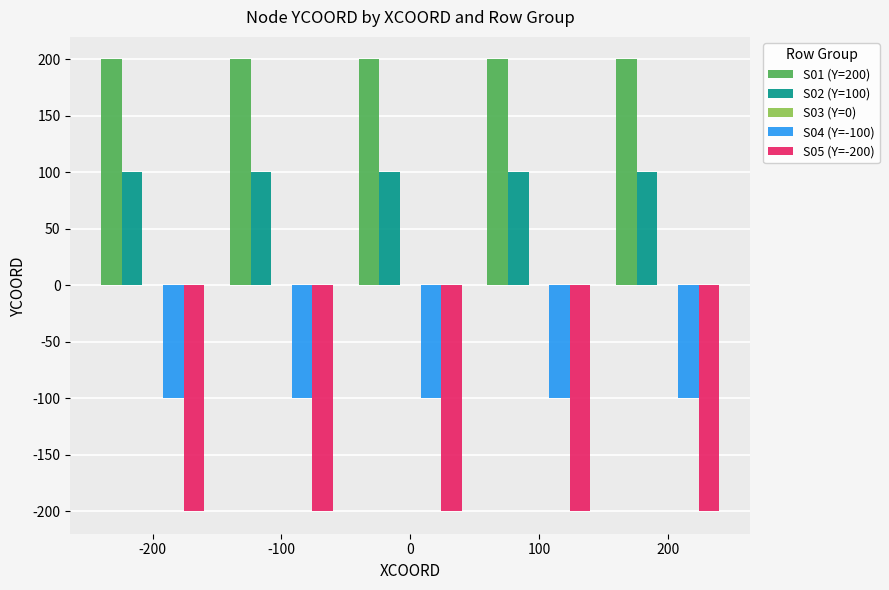

At how many categories does at least one series exceed 113?

5